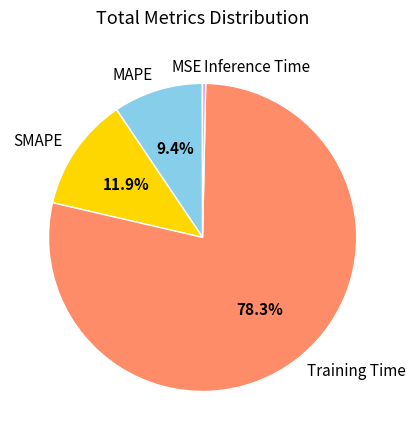

To the nearest percent, what portion does MAPE represent?

9%